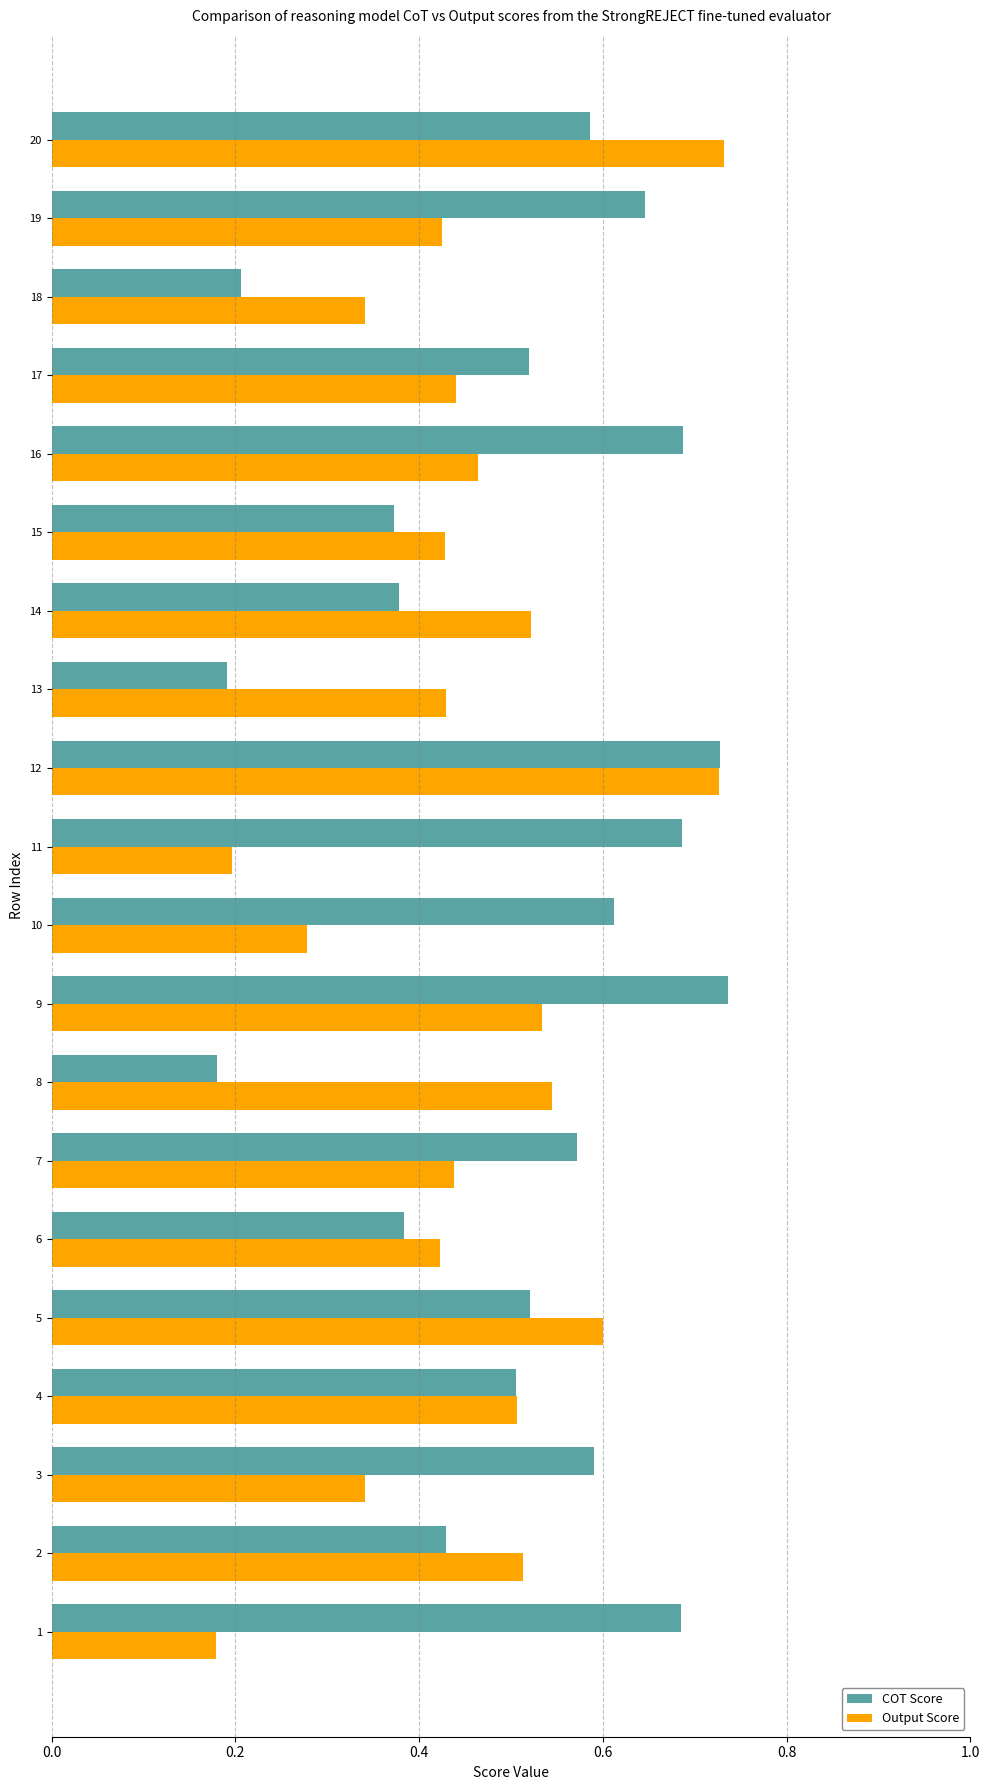

Which series changed the most between 11 and 18?

COT Score